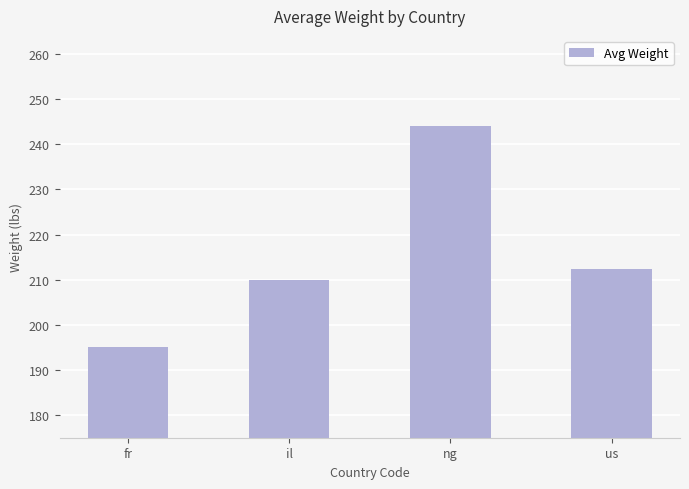

Is it true that the value at us is 212.3?

True